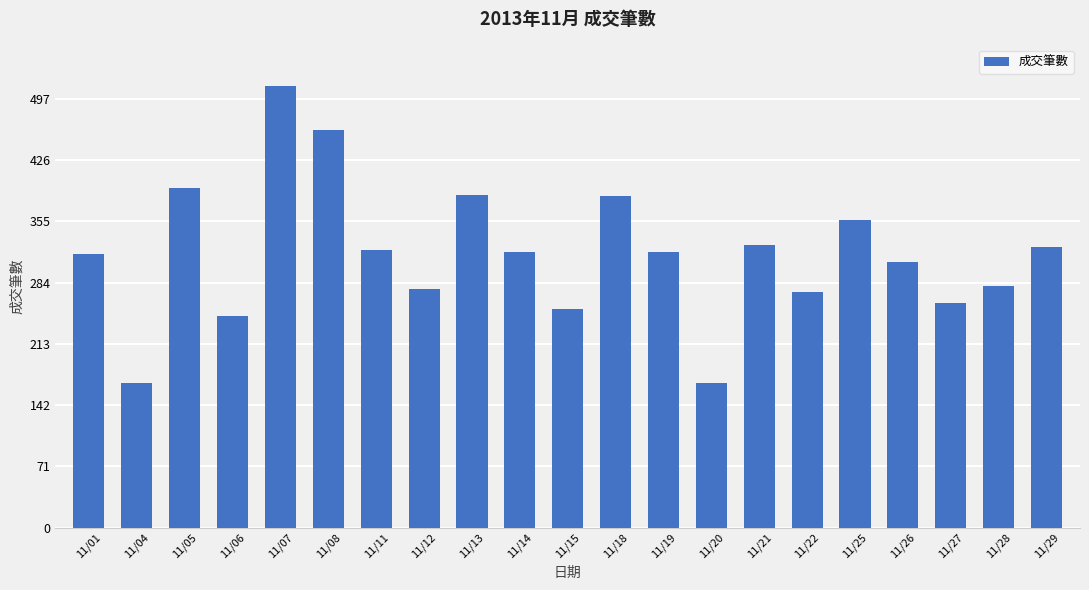

Between 11/08 and 11/28, which is larger?

11/08